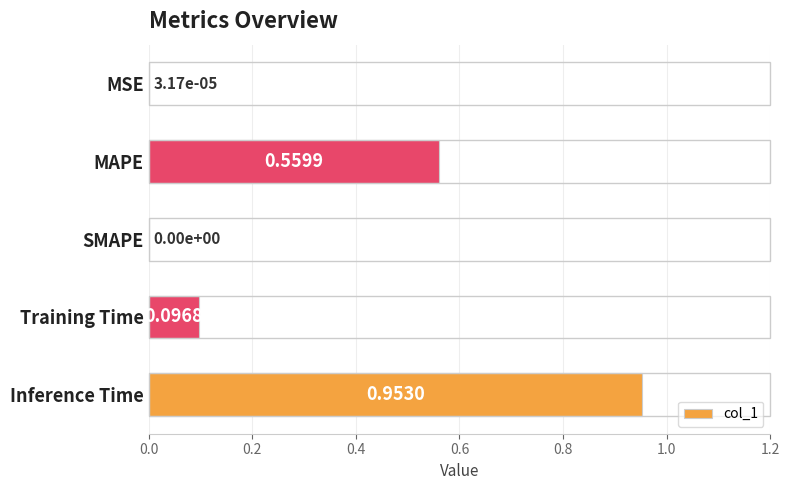

What is the change in value from MAPE to Training Time?

-0.5